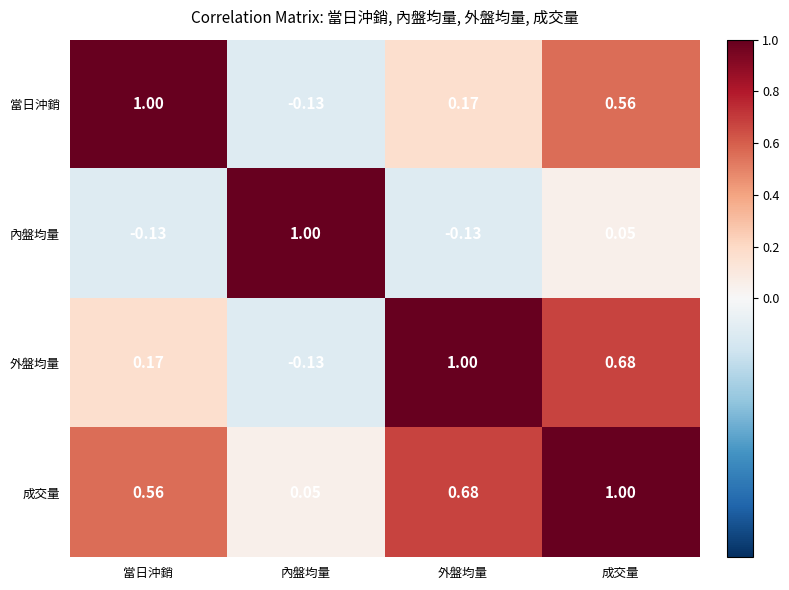

At which label does 外盤均量 first exceed 0?

當日沖銷